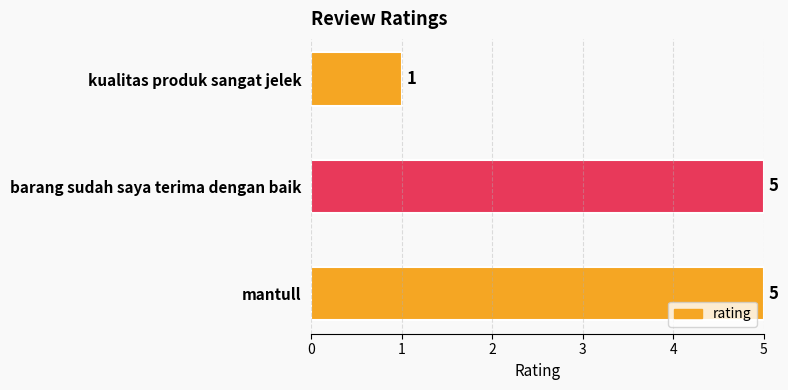

What is the maximum value shown in the chart?

5